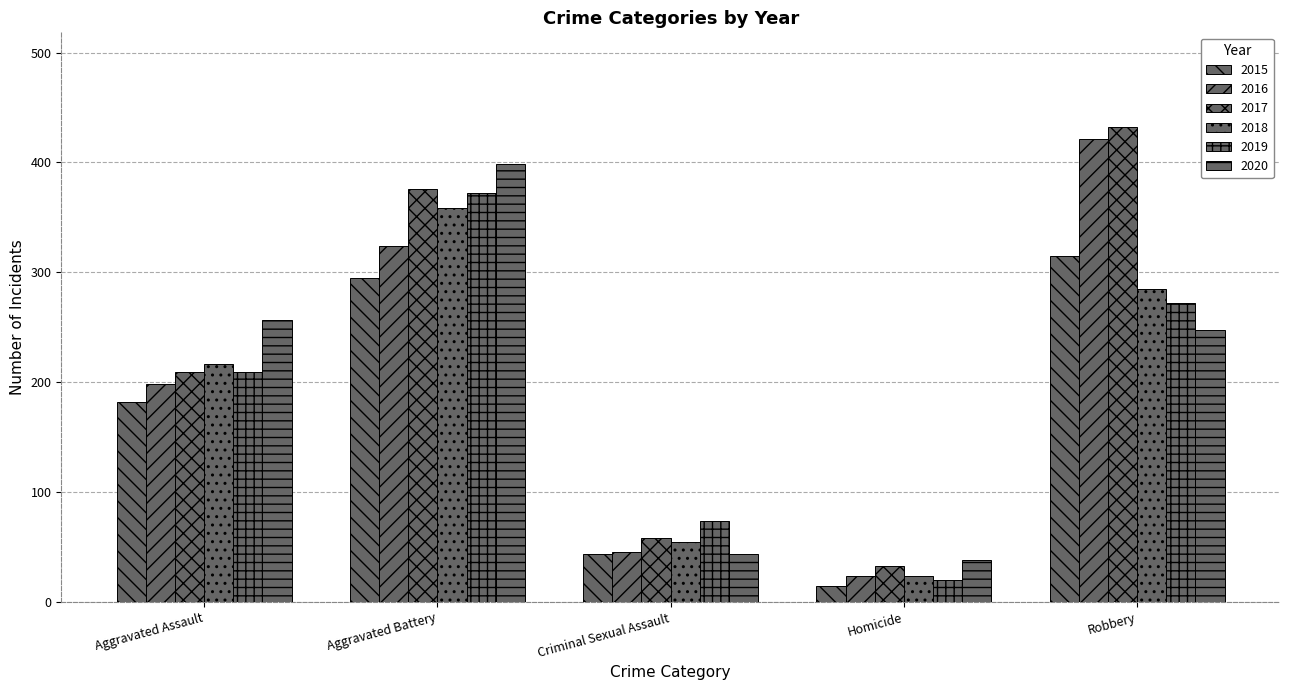

How many categories are shown in the chart?

5